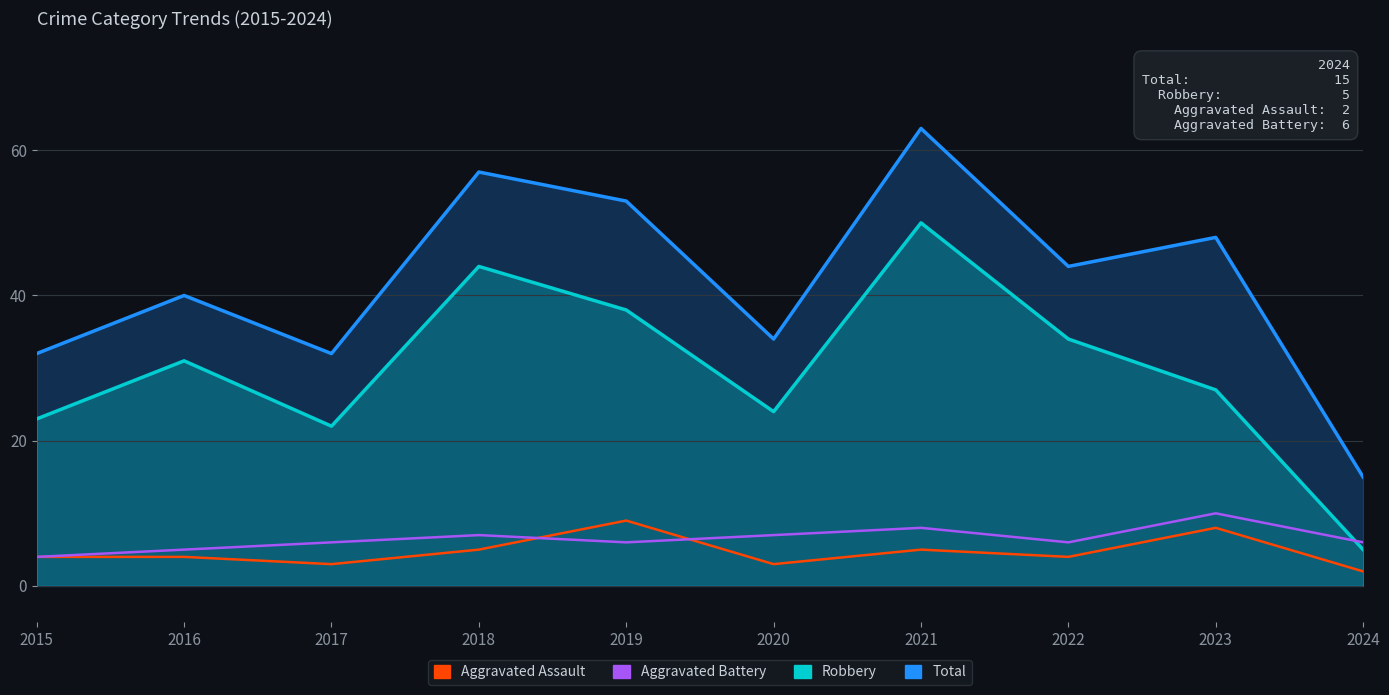

Rank the series by their maximum value, from highest to lowest.

Total, Robbery, Aggravated Battery, Aggravated Assault